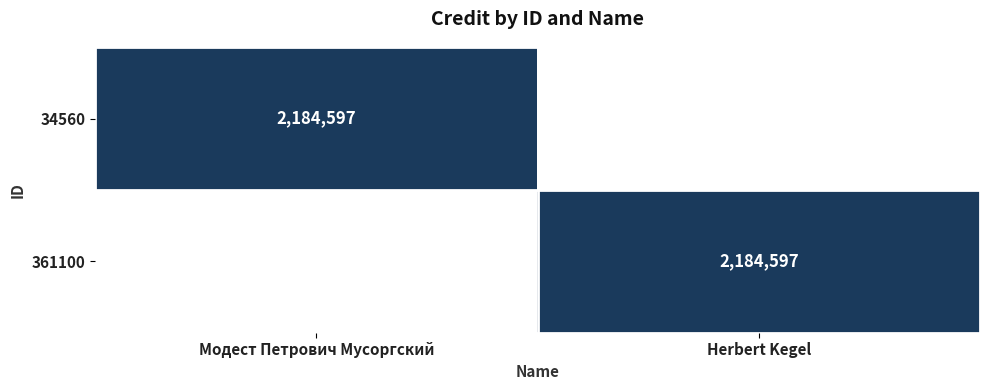

True or false: 361100 has a value of 2184597 at Herbert Kegel.

True